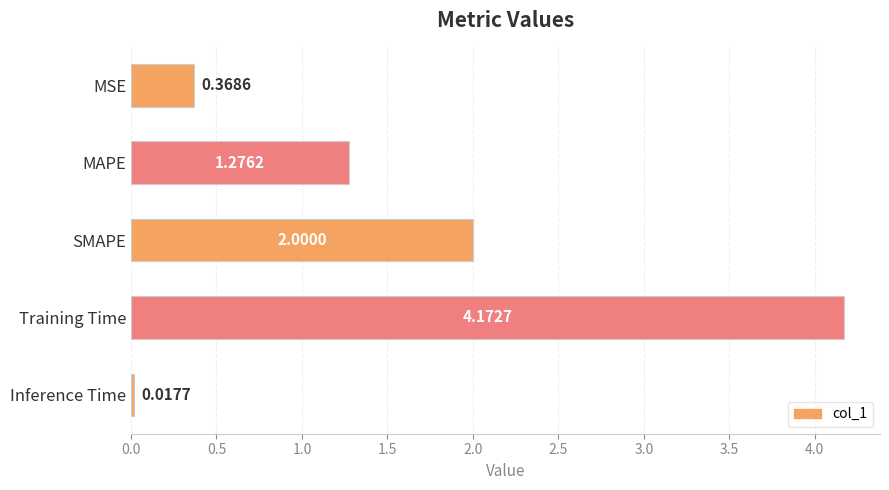

What is the change in value from MSE to Training Time?

+3.8